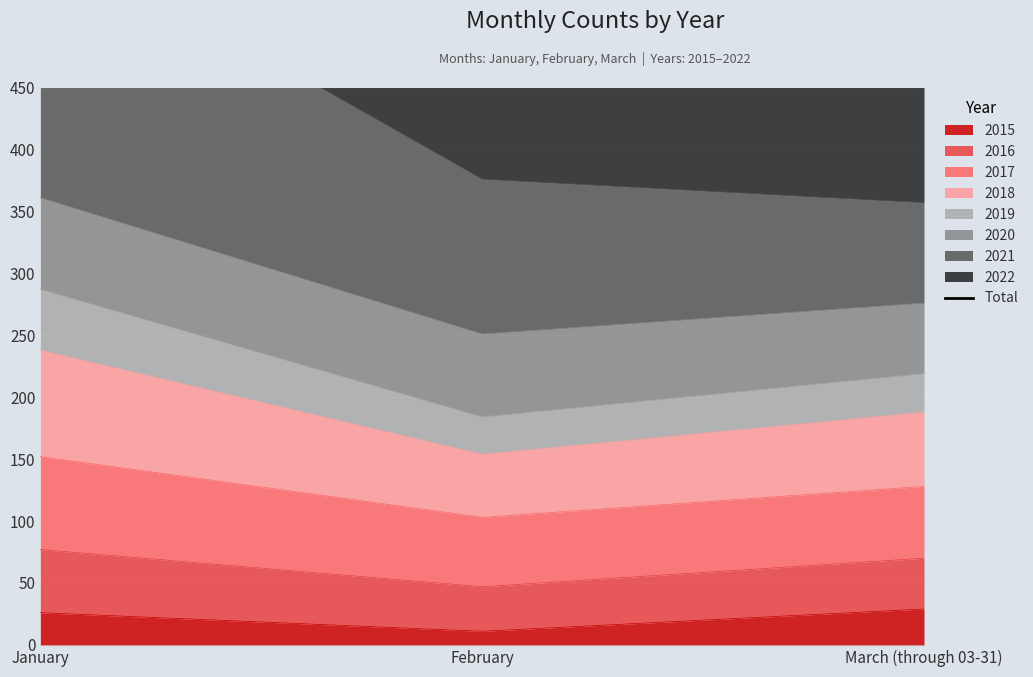

Does the chart display data point markers on the line(s)?

No